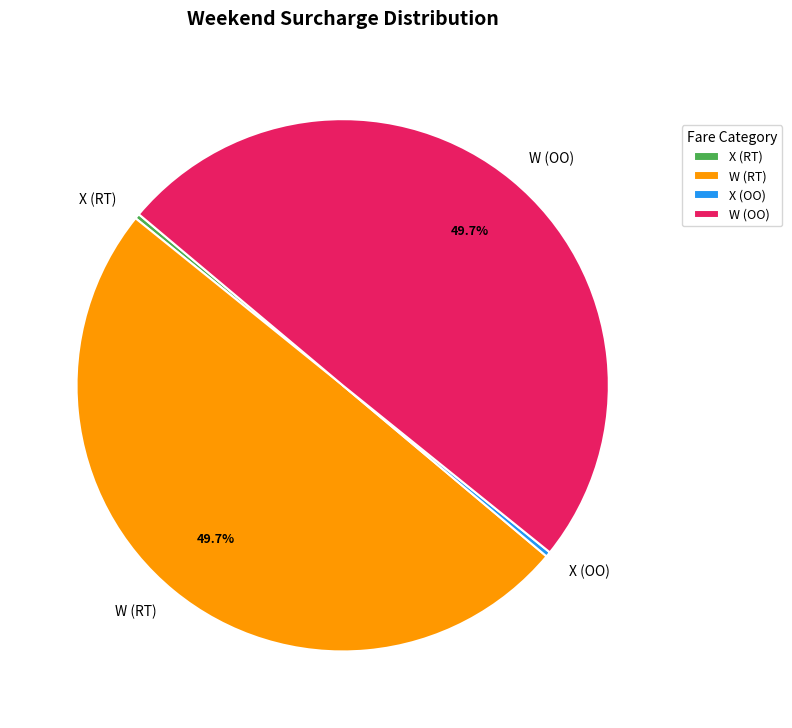

How many slices are in this pie chart?

4